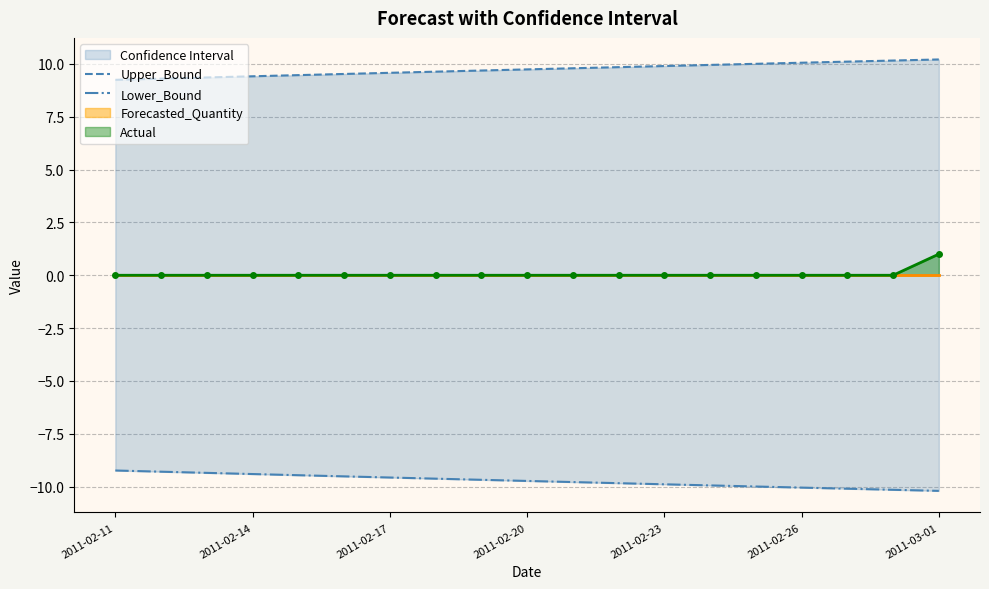

Between 14 and 16, which is larger?

16